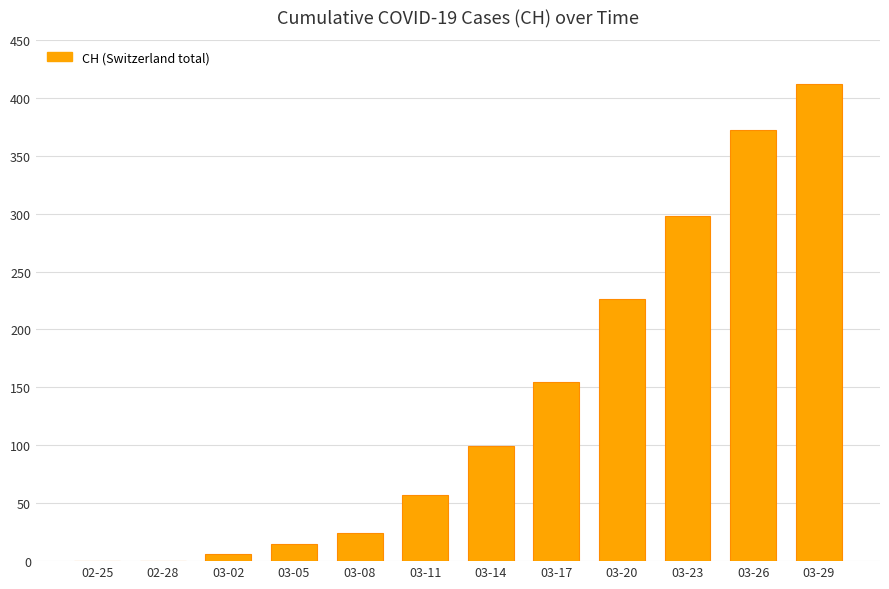

Read the value at 03-08, to the nearest 5.

25